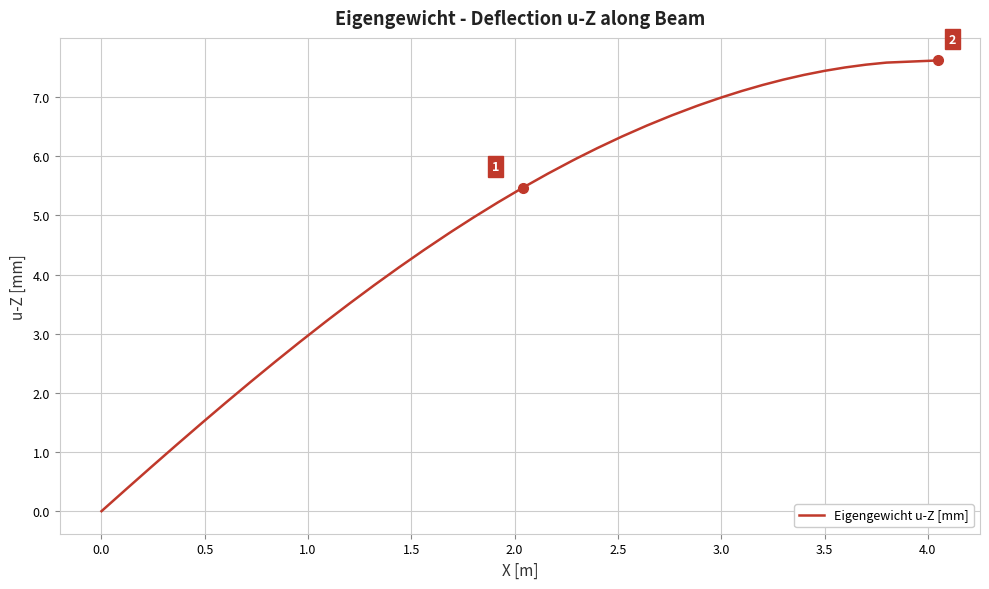

What is the maximum value shown in the chart?

7.6